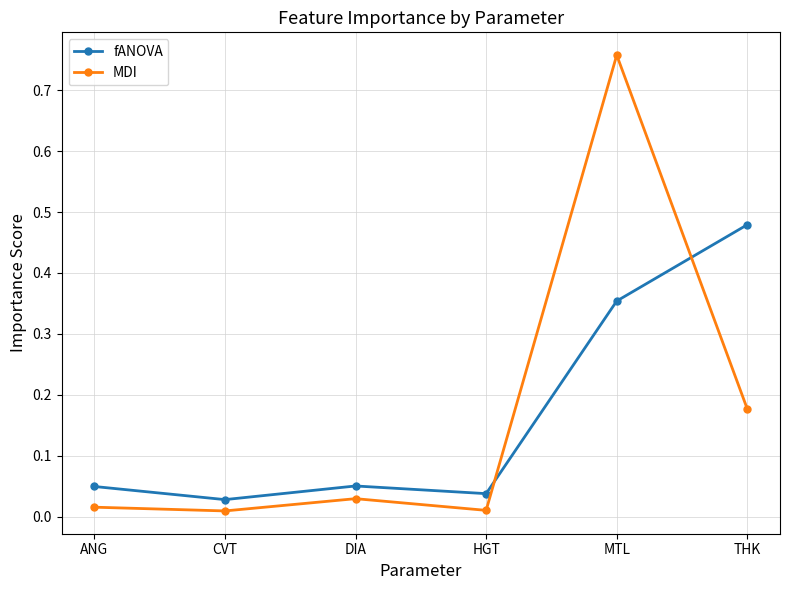

Is it true that MDI equals 1.2 at MTL?

False